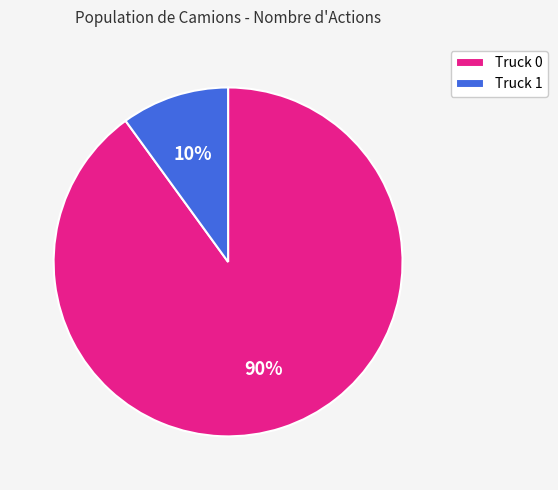

How many slices are in this pie chart?

2